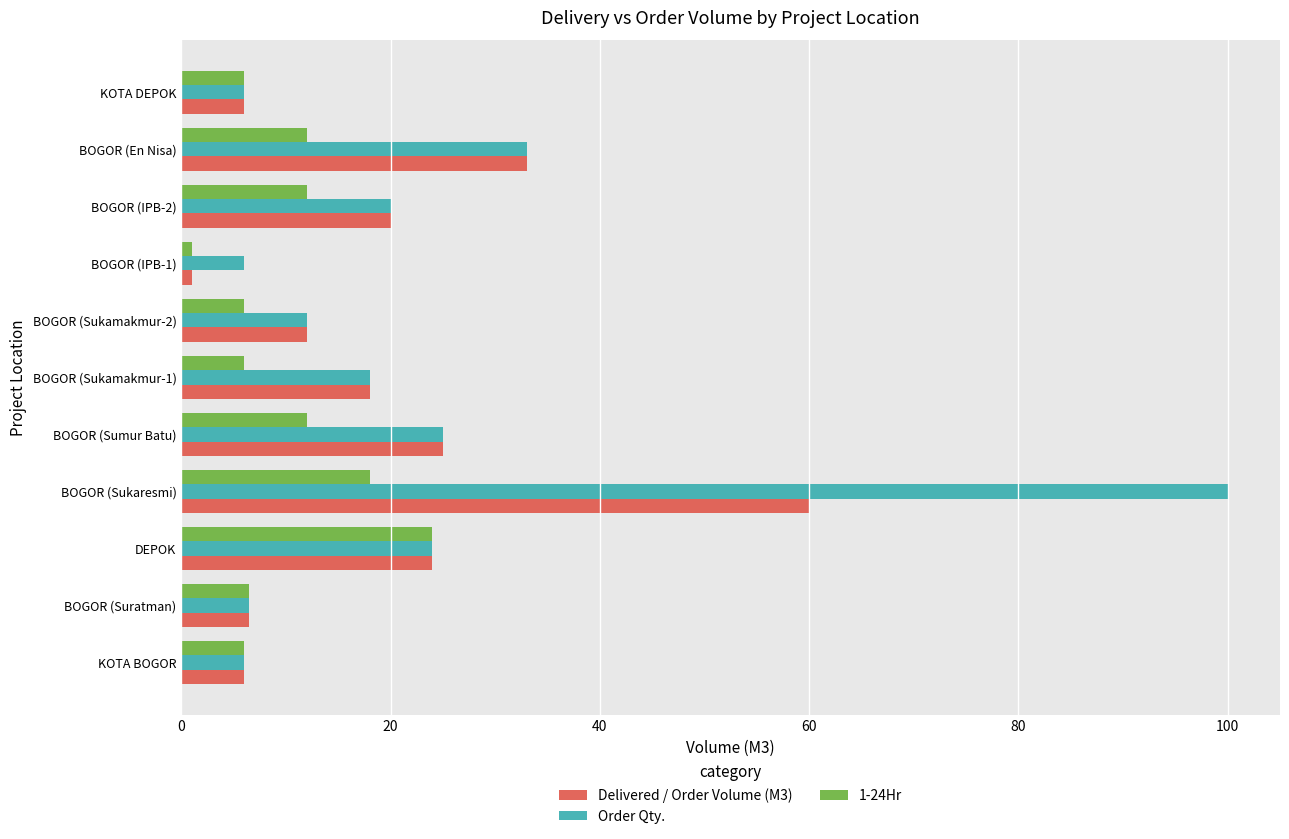

Is it true that Delivered / Order Volume (M3) equals 50.5 at BOGOR (En Nisa)?

False